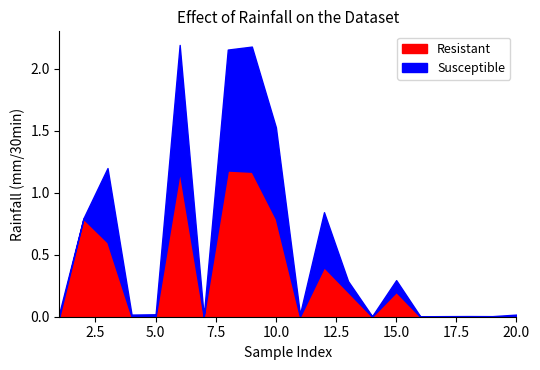

How many data points does each series have?

20